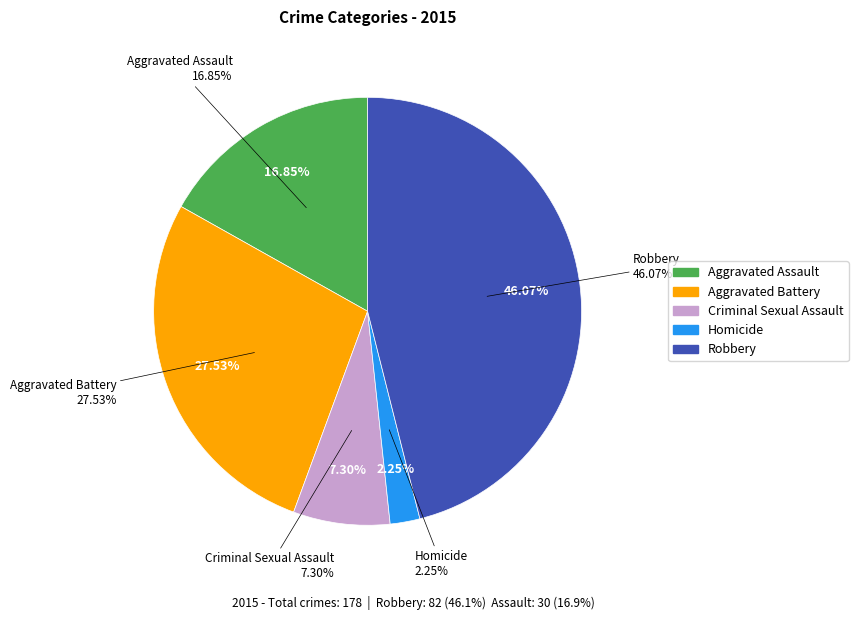

How many segments does this pie chart have?

5